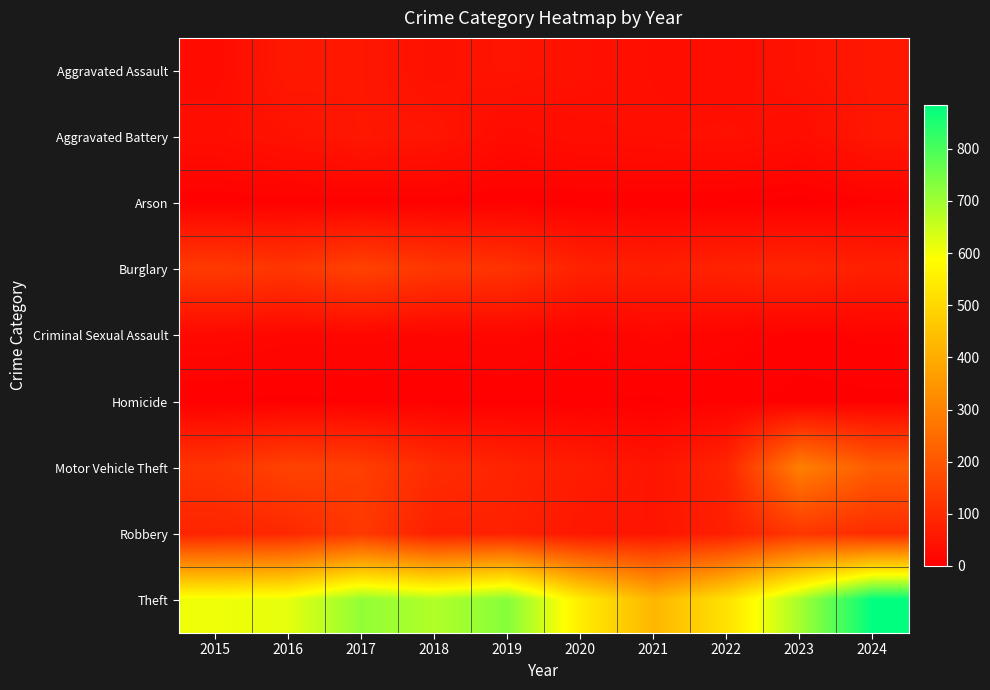

How many distinct data groups are displayed?

9